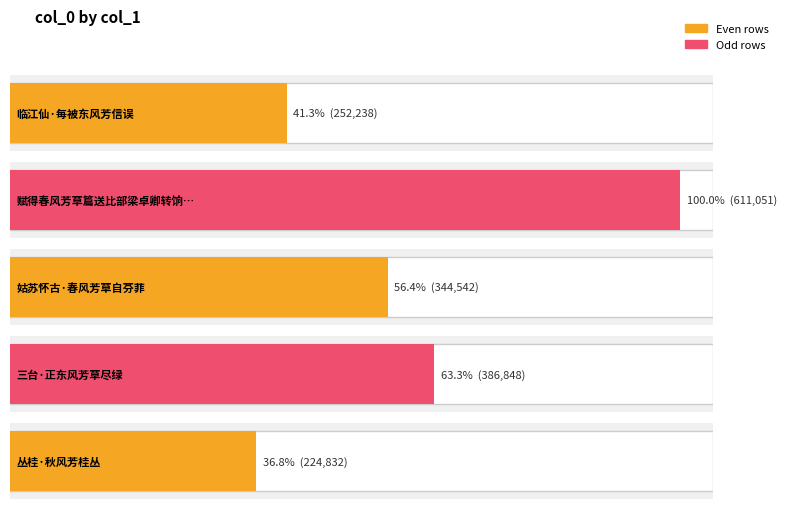

Reading left to right, list all the values displayed in this chart.

临江仙·每被东风芳信误=252238	赋得春风芳草篇送比部梁卓卿转饷边镇便道归粤东=611051	姑苏怀古·春风芳草自芬菲=344542	三台·正东风芳草尽绿=386848	丛桂·秋风芳桂丛=224832